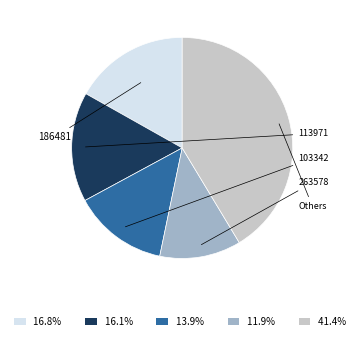

Does any single category account for the majority?

No